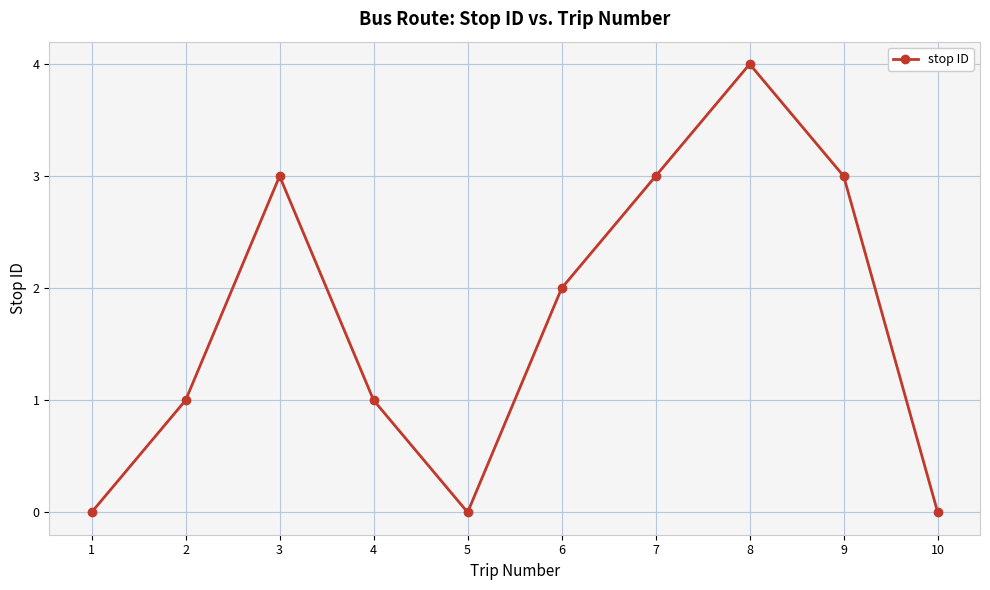

What is the difference between the maximum and minimum values?

4